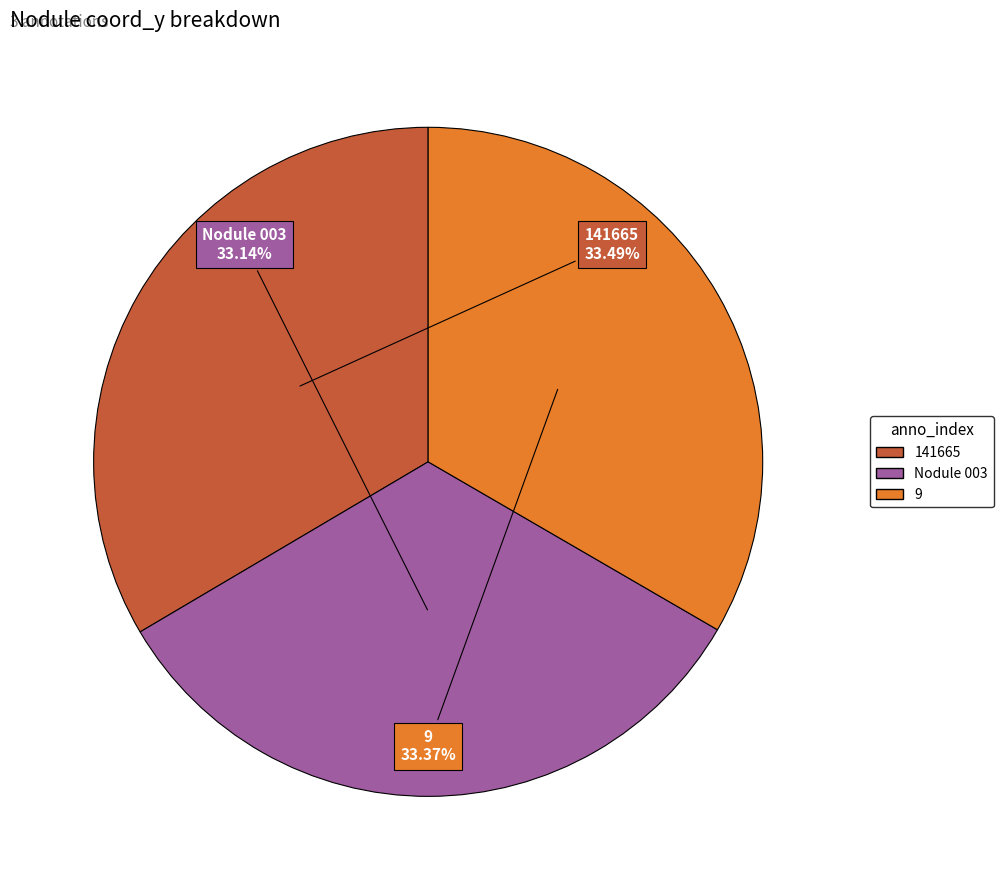

Is it true that 141665 is 33% of the pie?

True